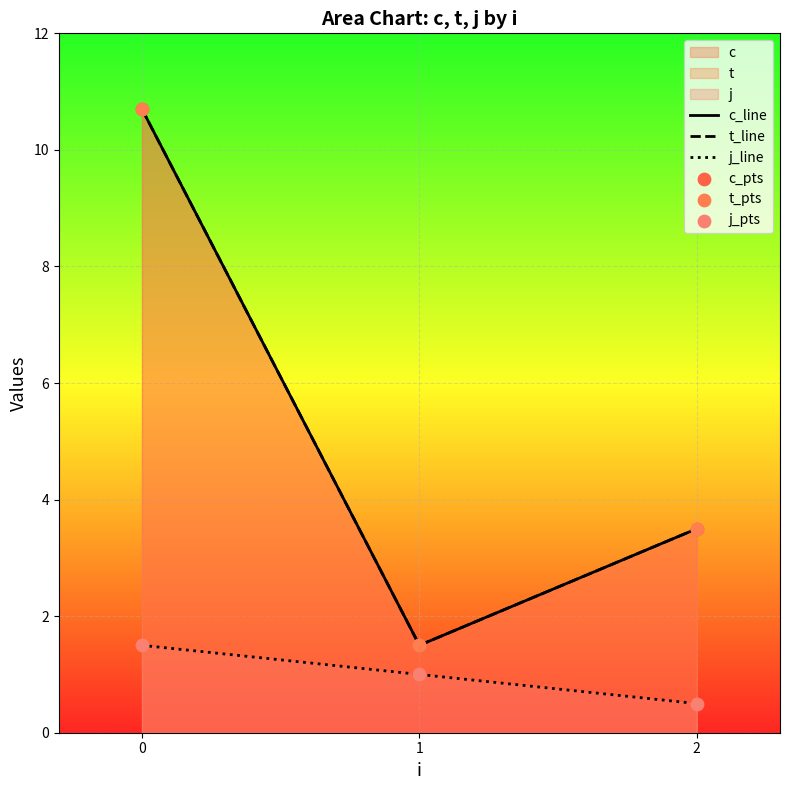

Which series has the largest total across all categories?

c_line